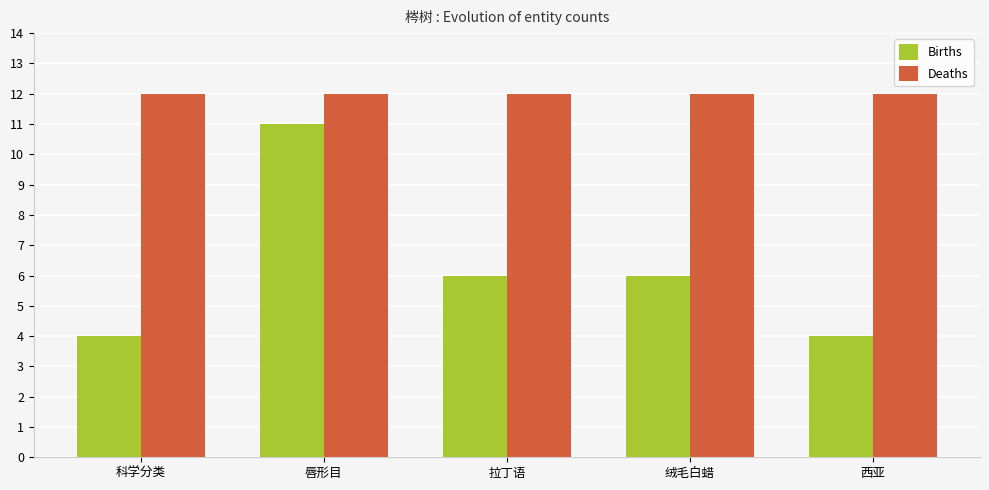

Are the bars horizontal?

No